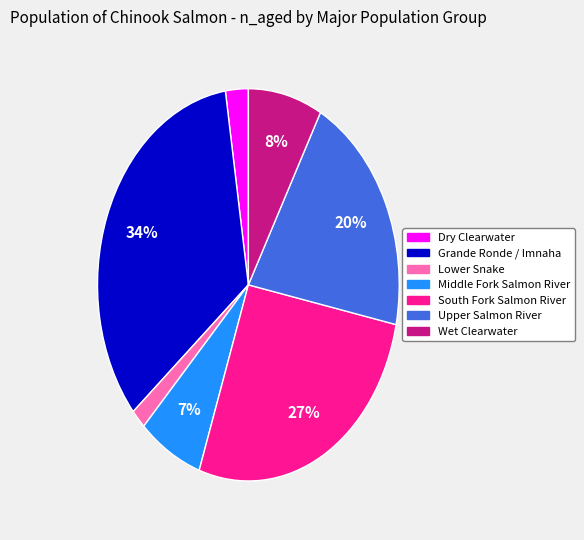

To the nearest percent, what is the average slice percentage?

14%